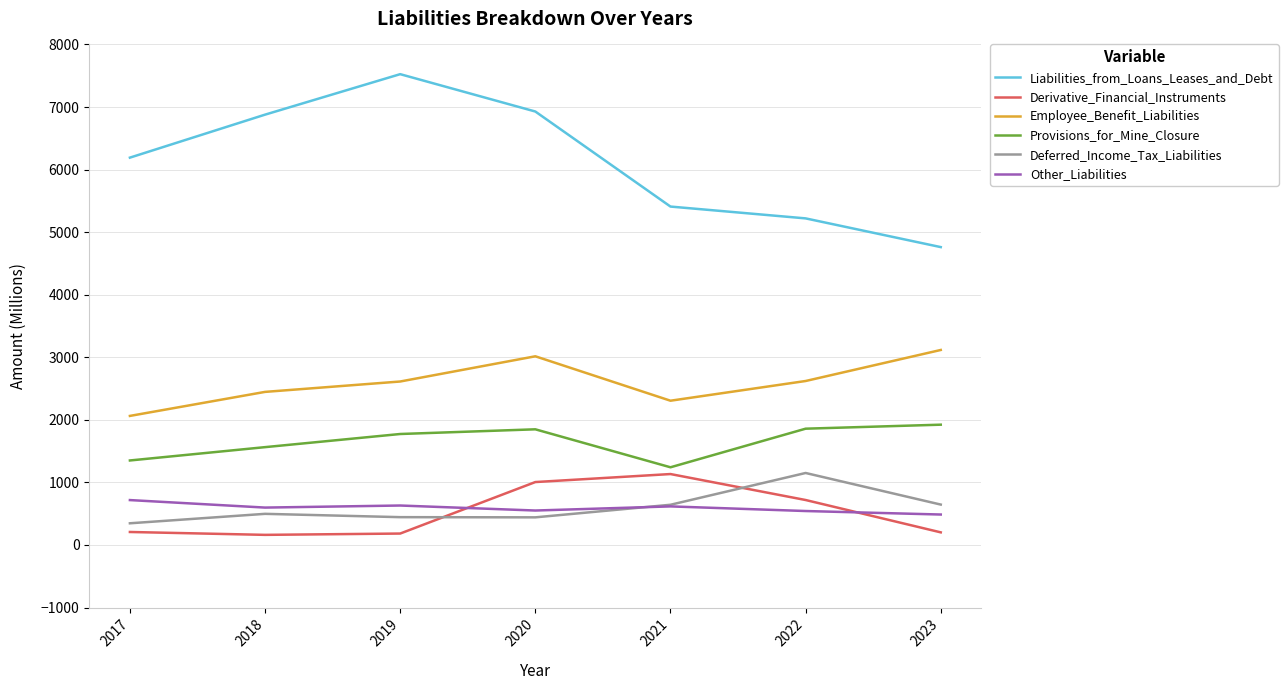

True or false: Employee_Benefit_Liabilities and Other_Liabilities intersect in this chart.

False